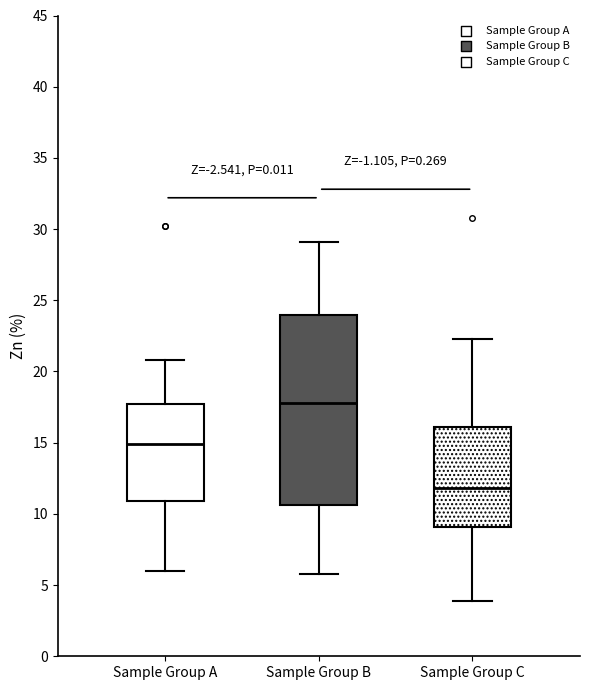

Where does the upper whisker of the box for Sample Group A end on the y-axis? The values are not printed on the chart, so give them approximately, as read against the axis.

21.0